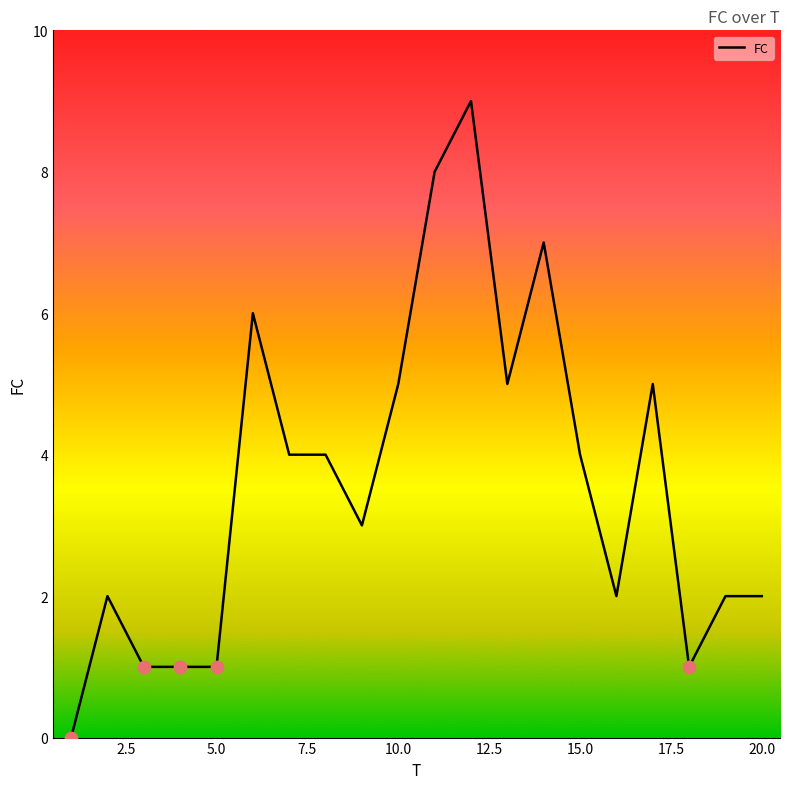

How many lines are shown in the chart?

1